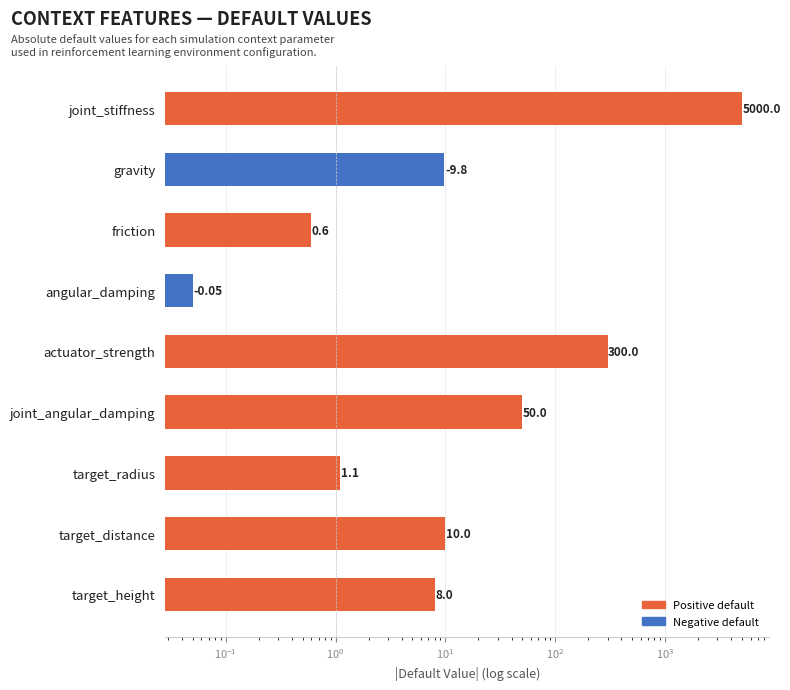

Reading left to right, what are all the values shown in this chart?

5000.0	9.8	0.6	0.1	300.0	50.0	1.1	10.0	8.0